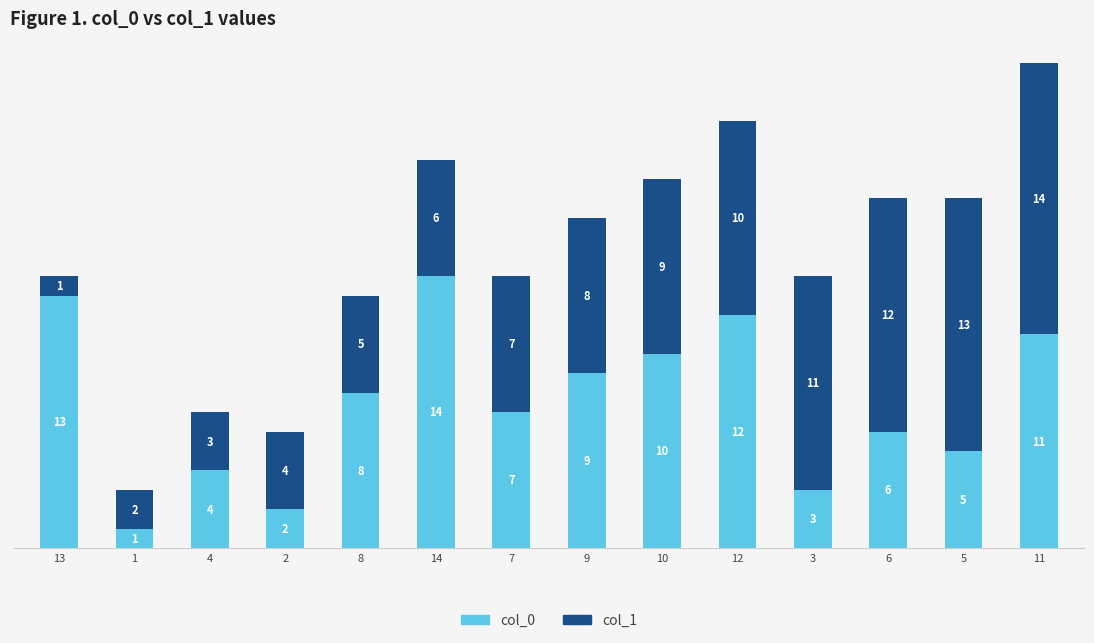

At which label is col_0 closest to 7?

7